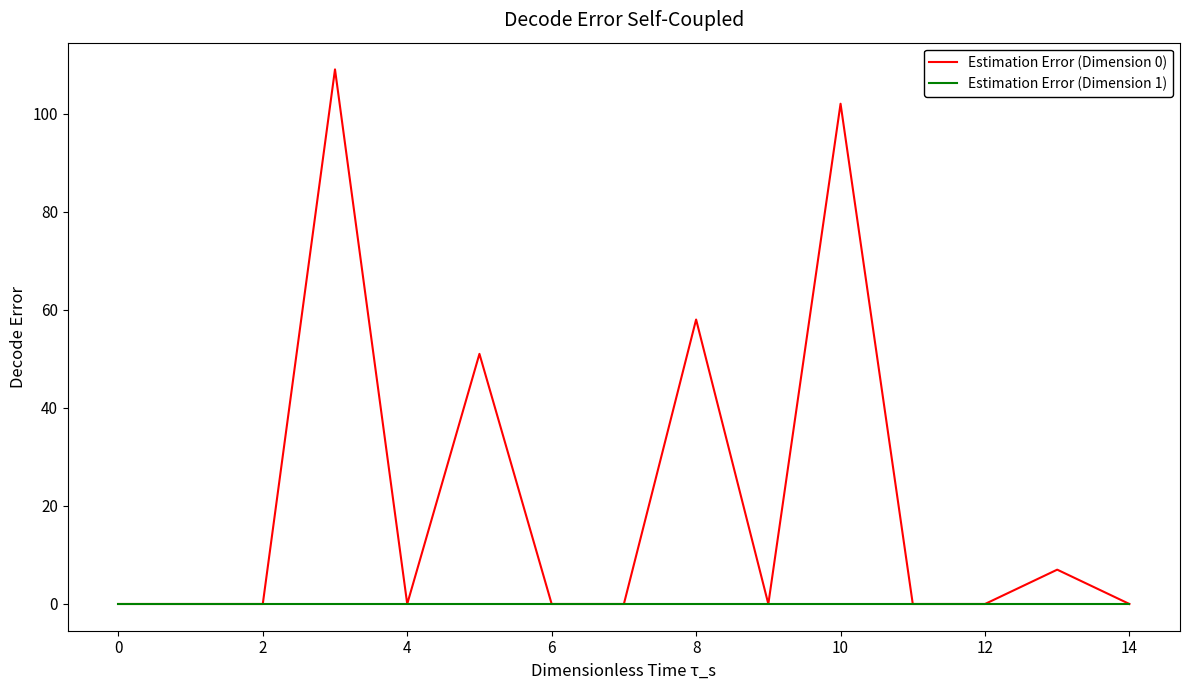

What is the maximum value for Estimation Error (Dimension 0)?

109